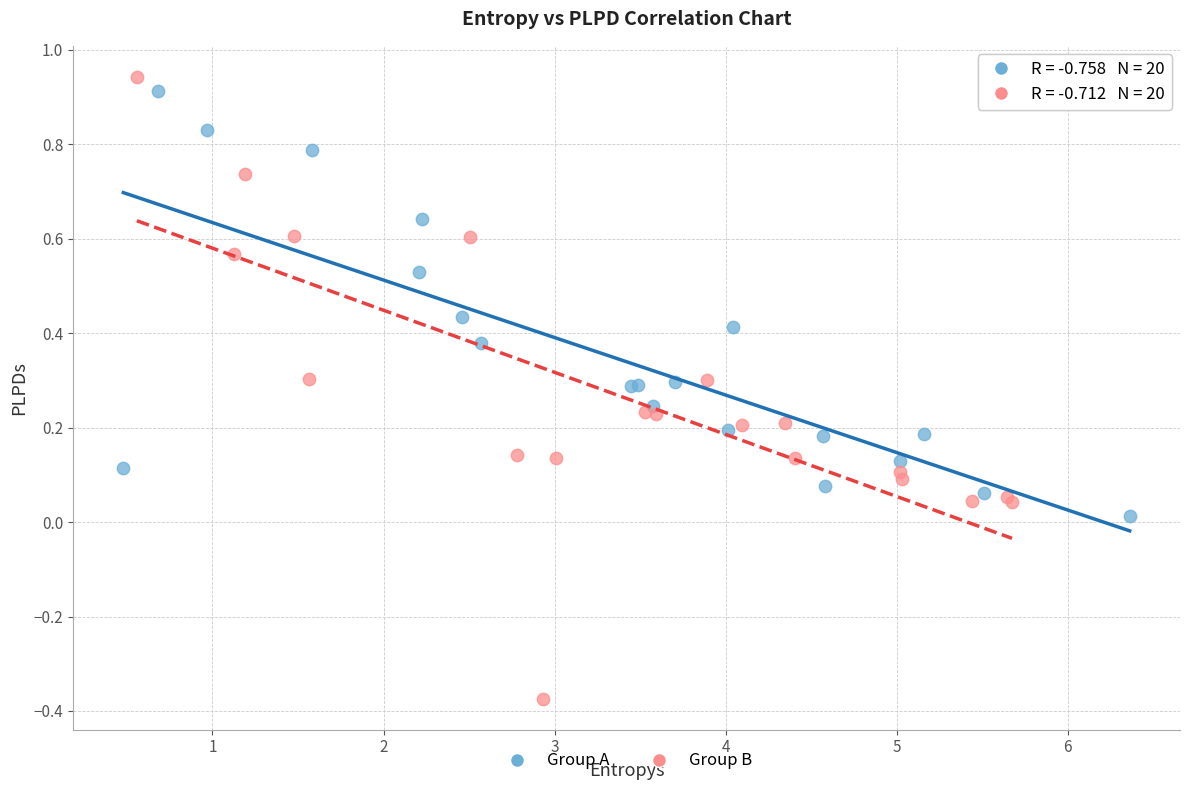

Which series has the widest spread of Y values?

Group B